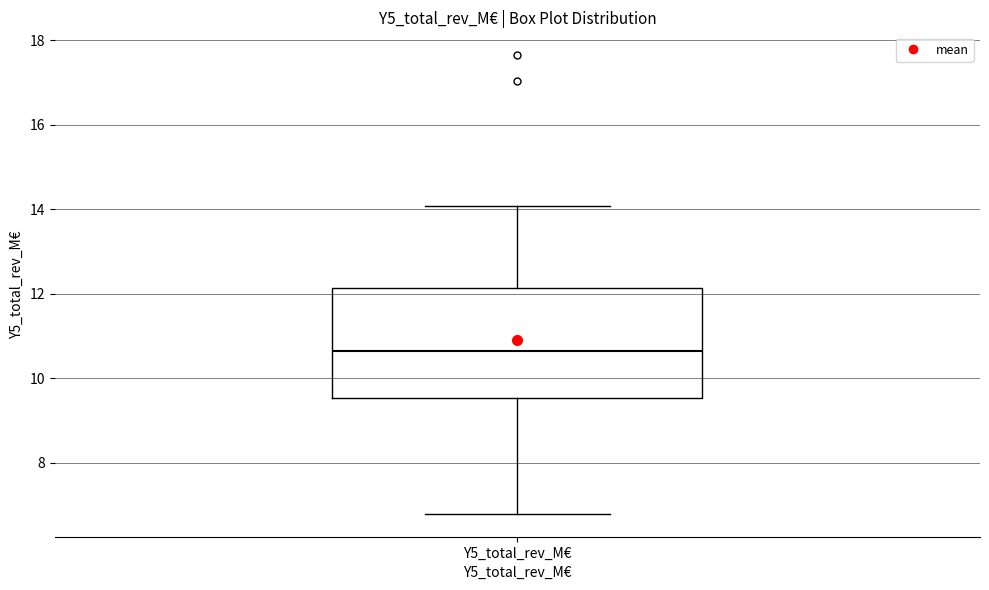

Read this box plot against the y-axis: the position of the median line, the range covered by the box, and the ends of both whiskers. The values are not printed on the chart, so give them approximately, as read against the axis.

median 10.6, box 9.6 to 12.2, whiskers 6.8 to 14.0